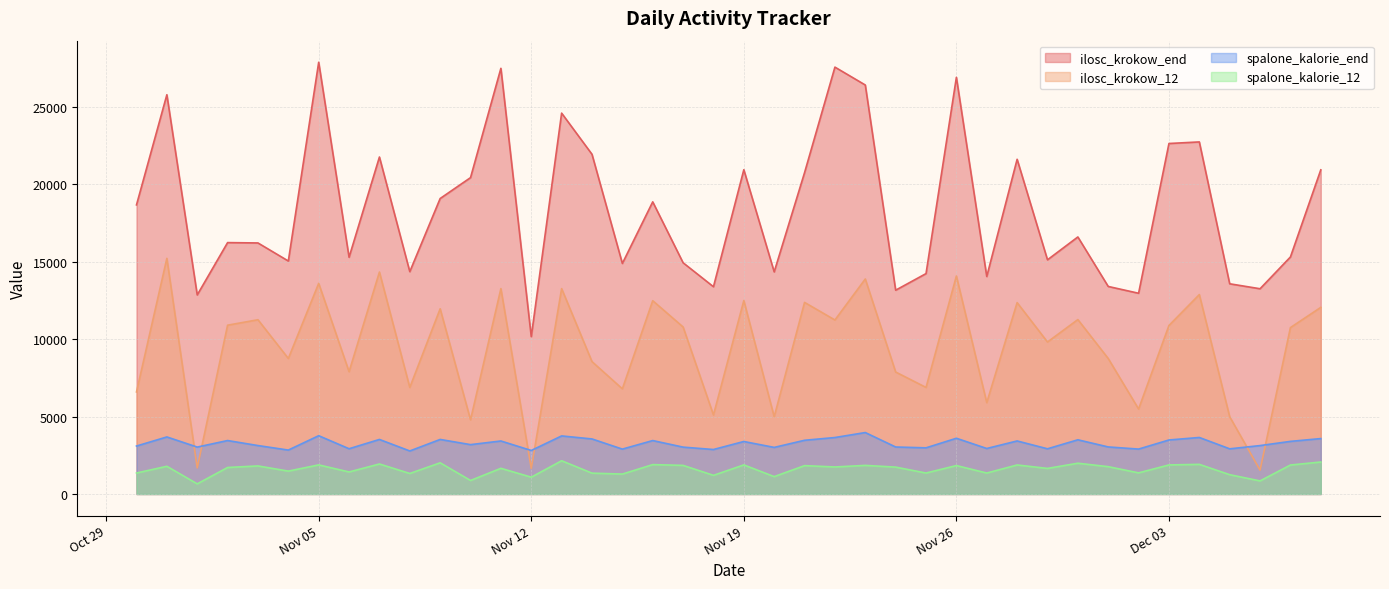

What position from the right is 2024-11-20?

19